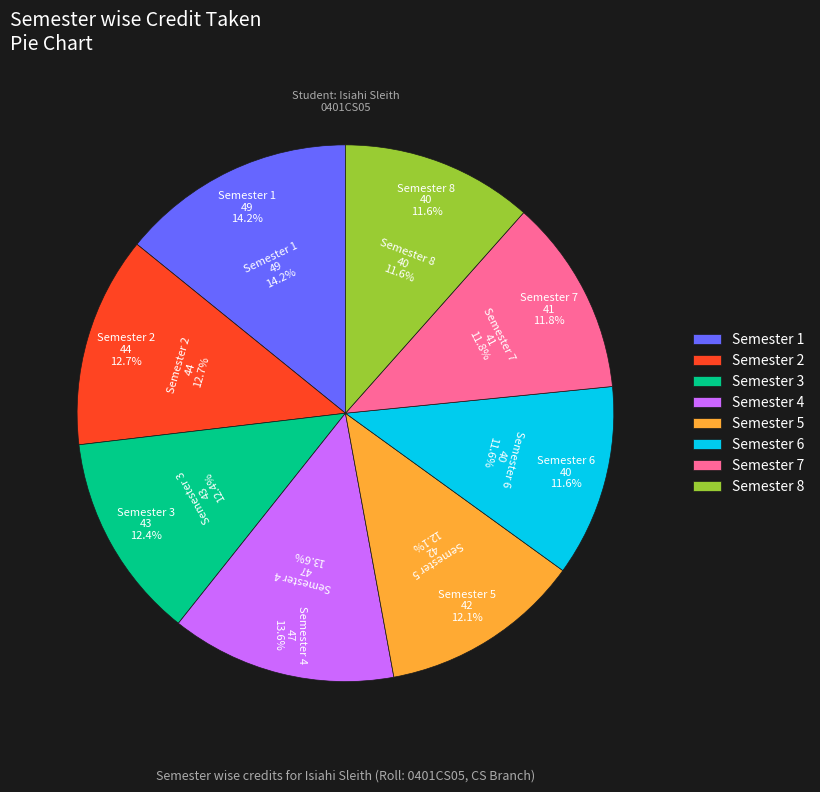

Which category has the smallest portion of the pie?

Semester 6